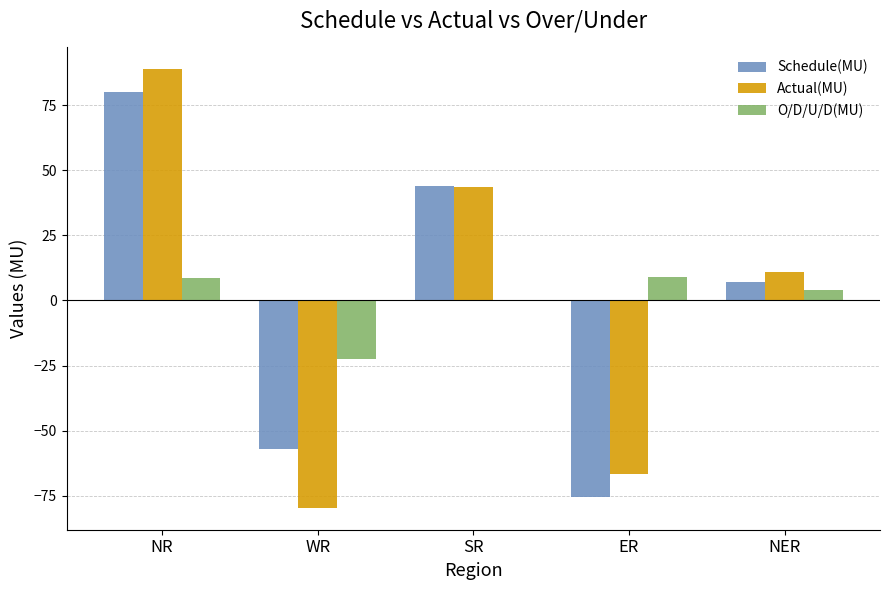

True or false: Actual(MU) has a value of -40.0 at WR.

False